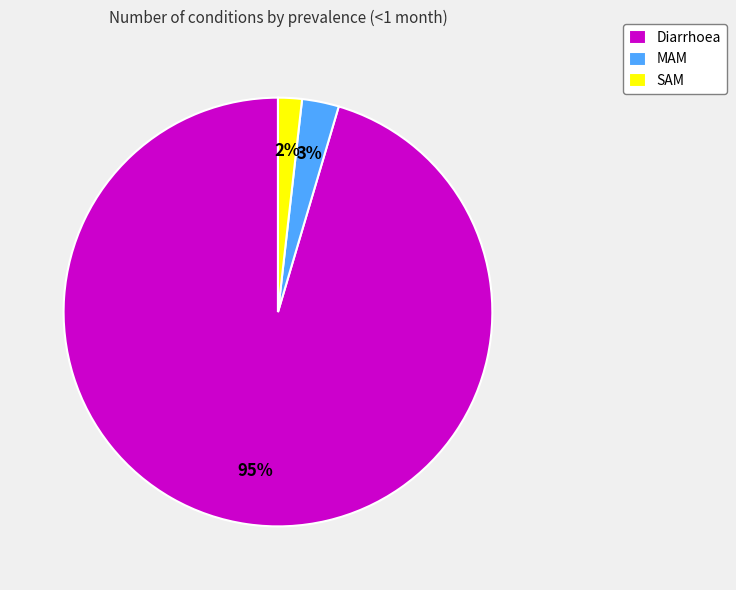

What percentage is the MAM slice, to the nearest percent?

3%